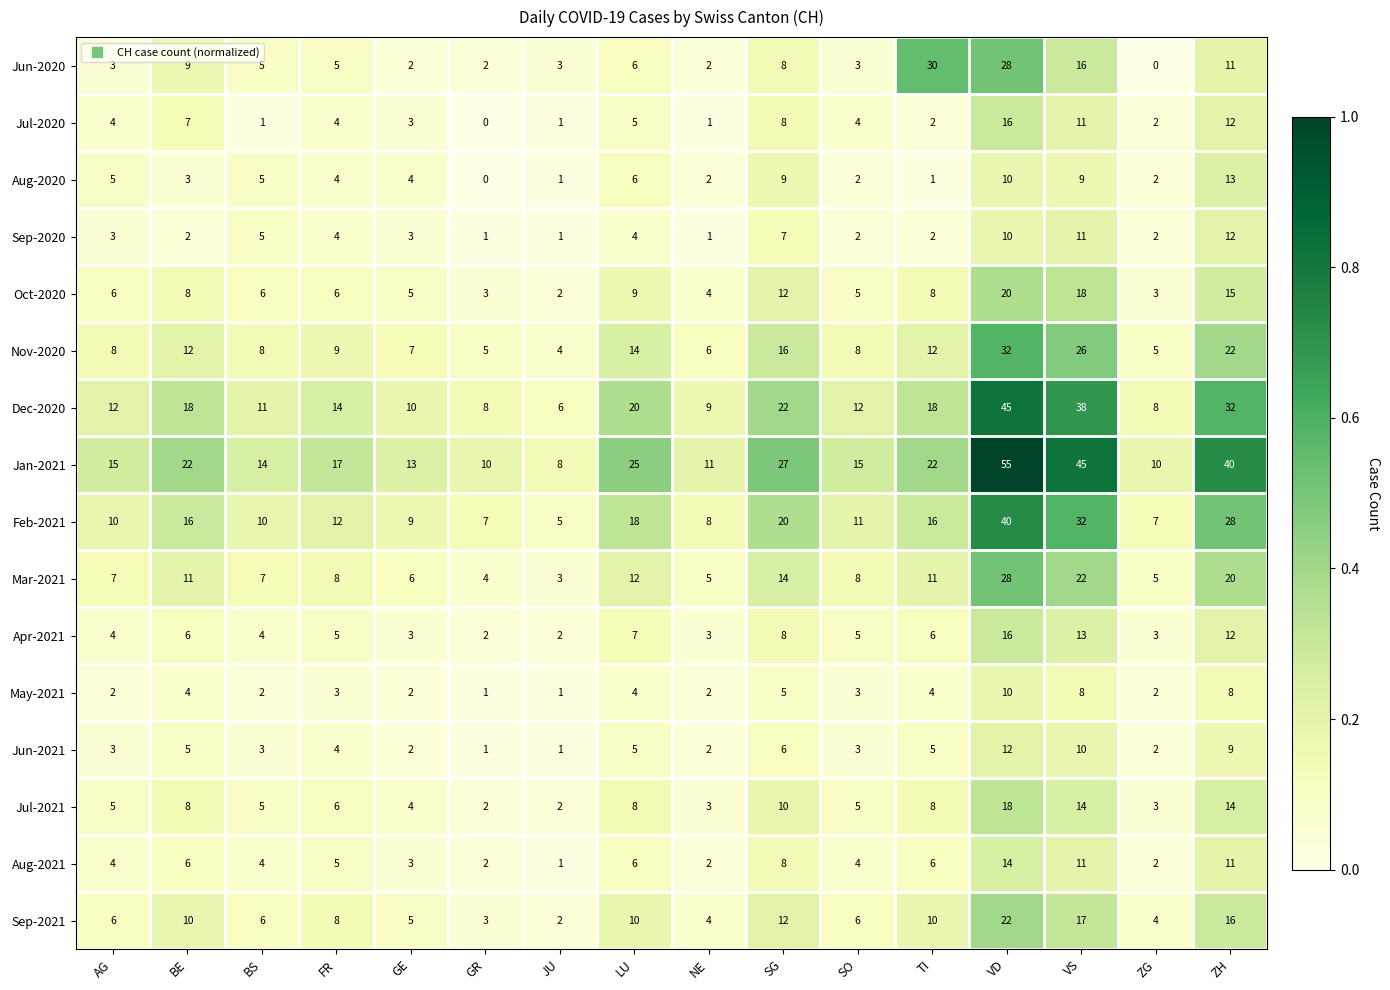

What is the difference between the maximum and minimum values in the Aug-2020 series?

13